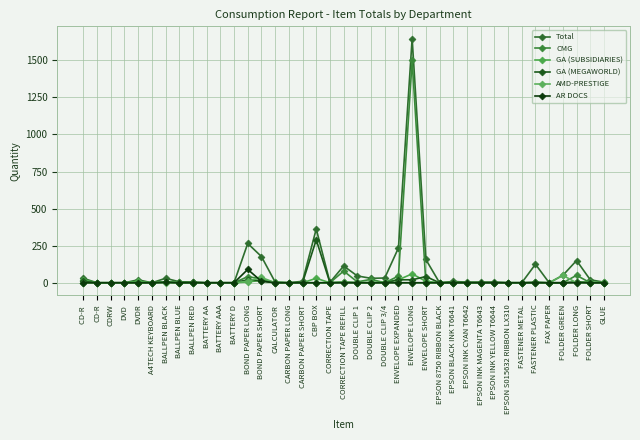

Reading right to left, list all the values displayed in this chart.

Total: 4	20	150	50	0	125	0	0	4	4	4	9	0	157	1647	235	32	30	46	113	3	363	10	0	5	177	265	0	0	0	4	7	30	0	20	0	0	0	30
CMG: 0	0	50	0	0	0	0	0	1	1	1	1	0	0	1500	45	0	23	6	79	0	0	0	0	0	26	41	0	0	0	0	2	8	0	0	0	0	0	0
GA (SUBSIDIARIES): 1	5	5	0	0	2	0	0	0	0	0	0	0	10	60	20	4	2	1	0	0	30	0	0	3	16	6	0	0	0	0	0	7	0	10	0	0	0	20
GA (MEGAWORLD): 0	0	5	0	0	3	0	0	1	1	1	1	0	42	20	20	0	0	0	5	0	290	0	0	0	13	20	0	0	0	3	0	3	0	0	0	0	0	10
AMD-PRESTIGE: 2	0	0	50	0	0	0	0	0	0	0	1	0	0	0	0	0	0	0	6	0	0	0	0	0	36	10	0	0	0	0	0	1	0	0	0	0	0	0
AR DOCS: 0	0	0	0	0	0	0	0	0	0	0	0	0	0	0	0	0	0	0	0	0	0	0	0	0	10	90	0	0	0	0	0	2	0	0	0	0	0	0